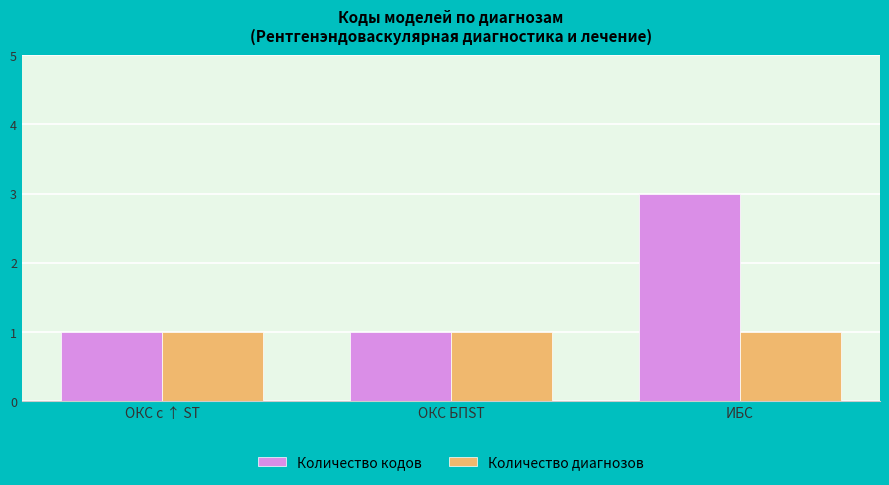

What is the value of the Количество кодов bar at the 1st from the left?

1